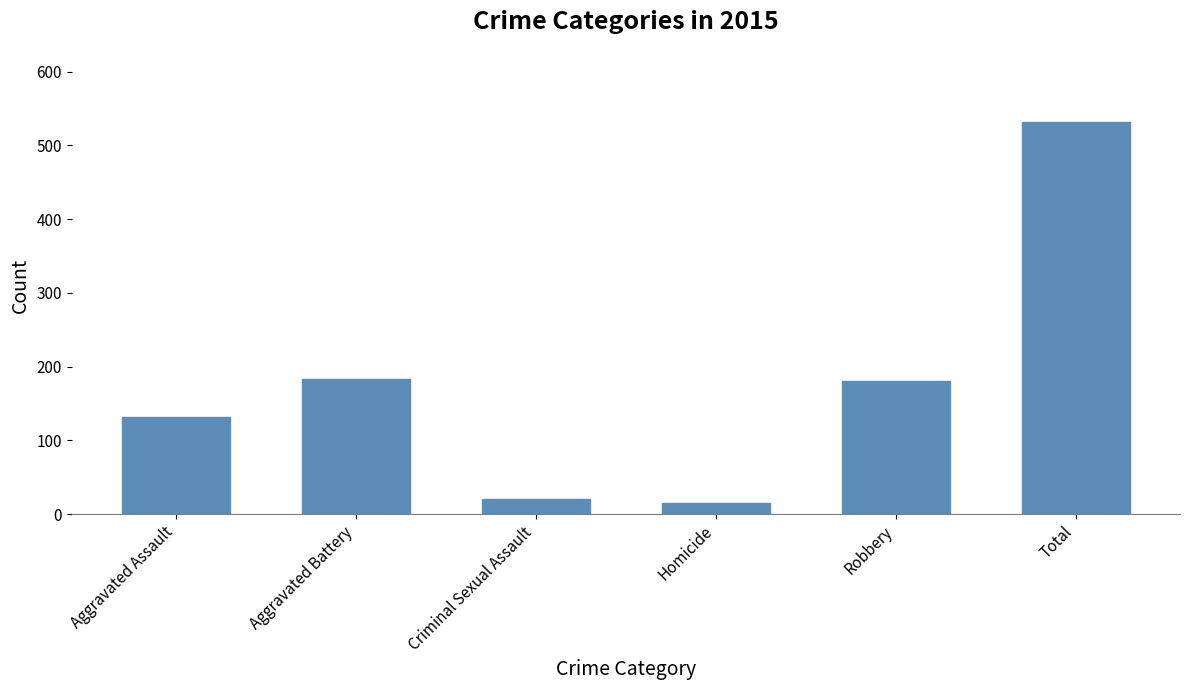

The value at Total is 531. True or false?

True